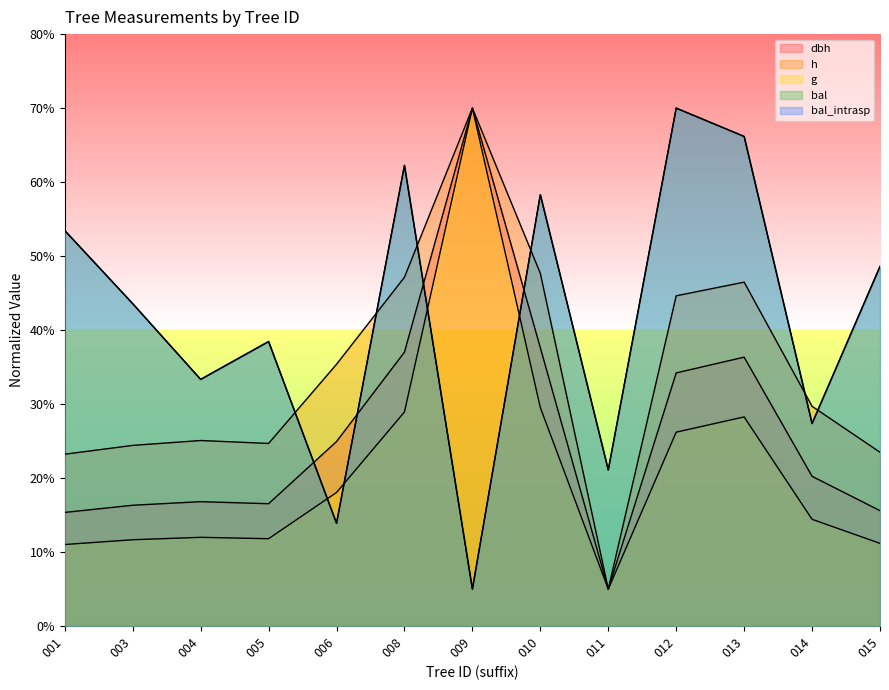

At which label does g reach its minimum?

011